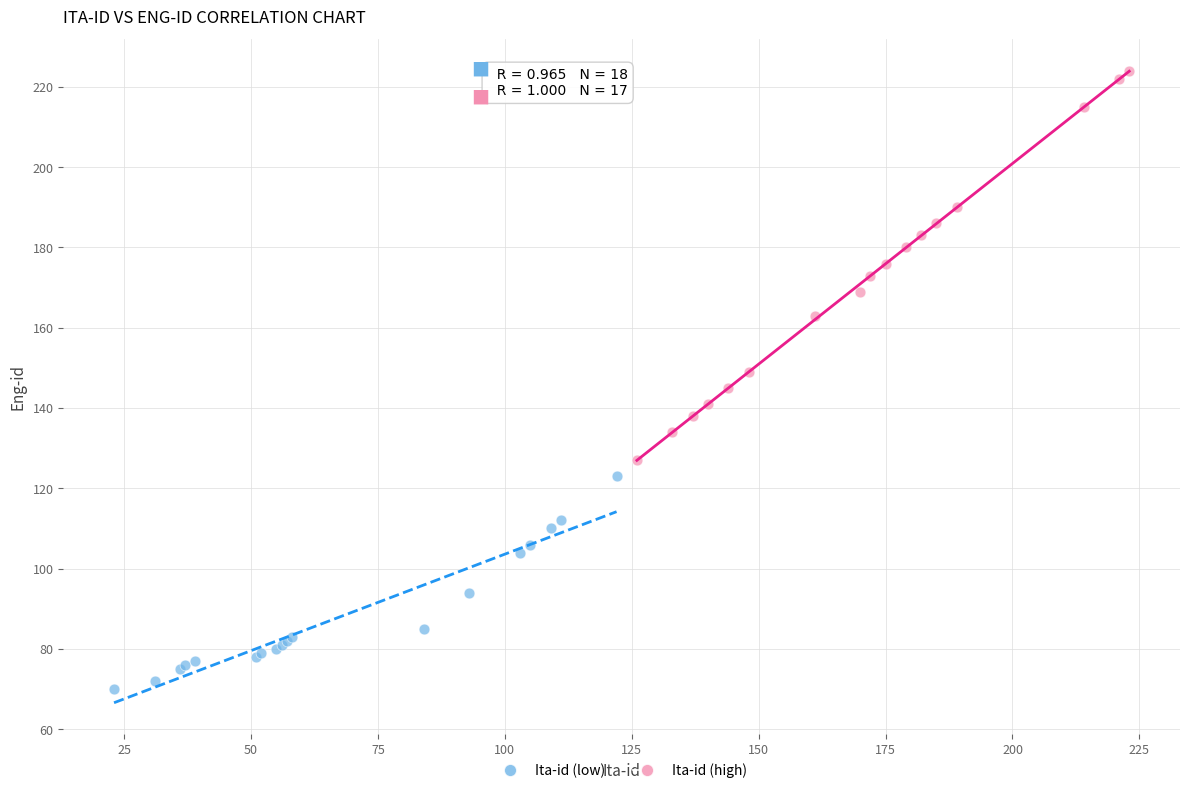

Which series has the largest Y range (max minus min)?

Ita-id (high)